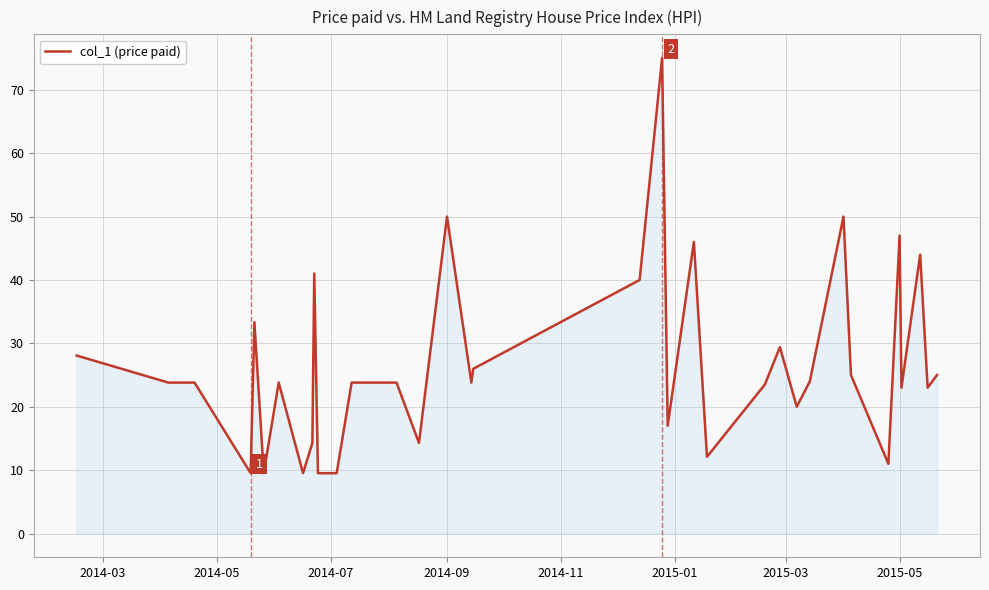

What is the difference between the maximum and minimum values?

65.5